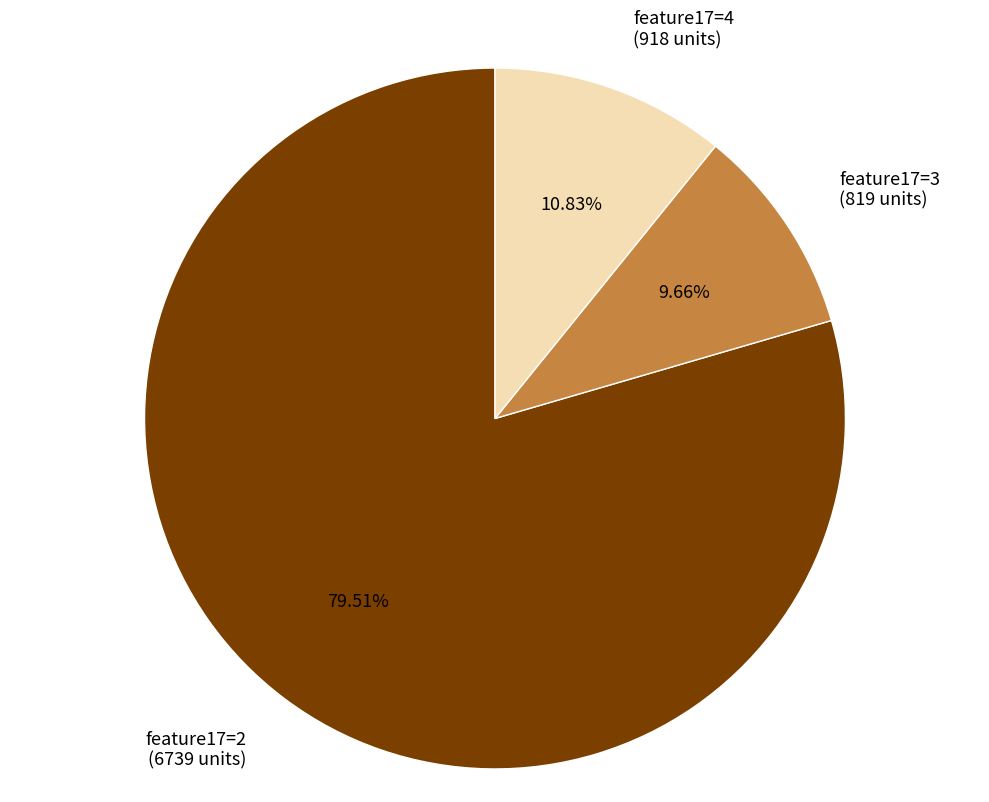

Rank the categories by value from lowest to highest.

feature17=3 (819 units), feature17=4 (918 units), feature17=2 (6739 units)